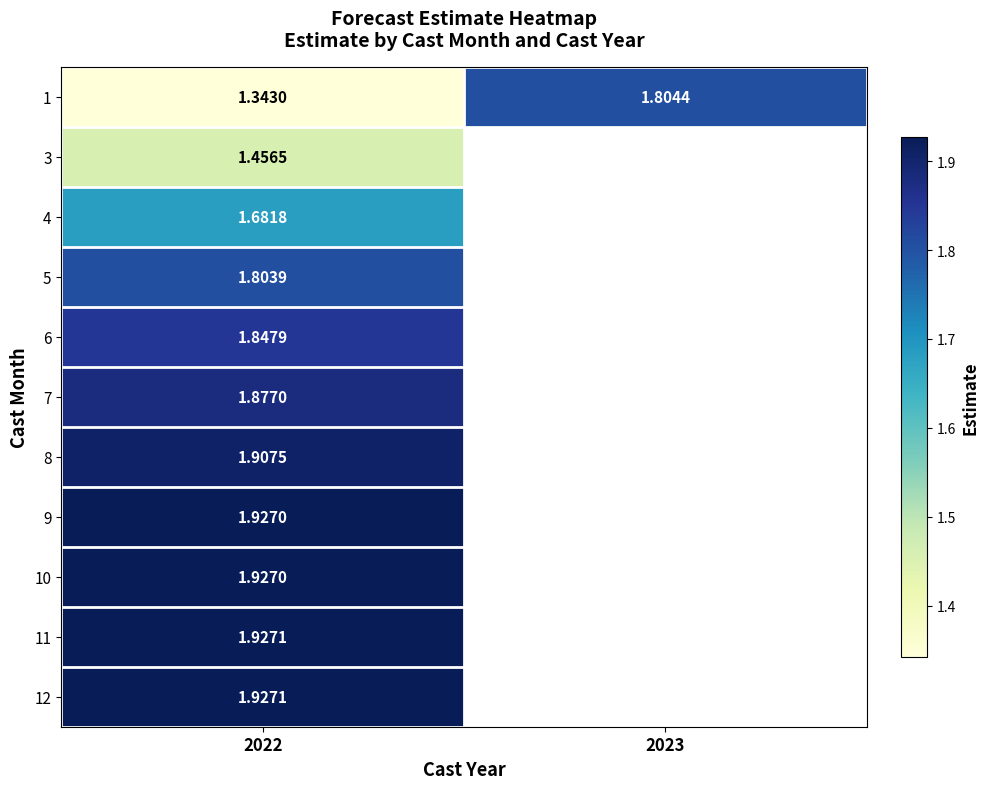

At how many categories does at least one series exceed 1?

2